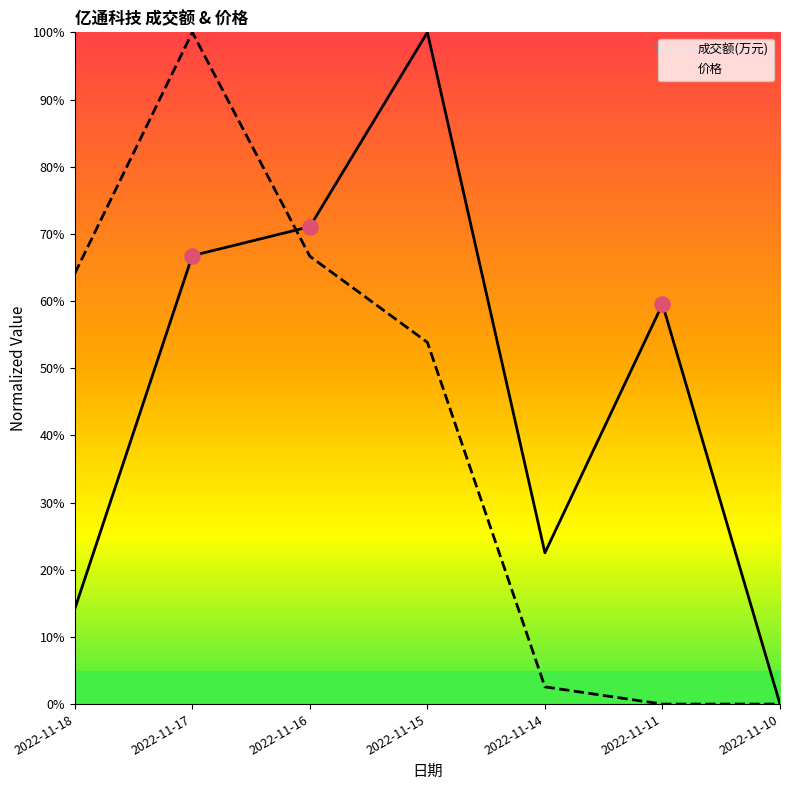

Which series contains the highest Y value?

成交额(万元)